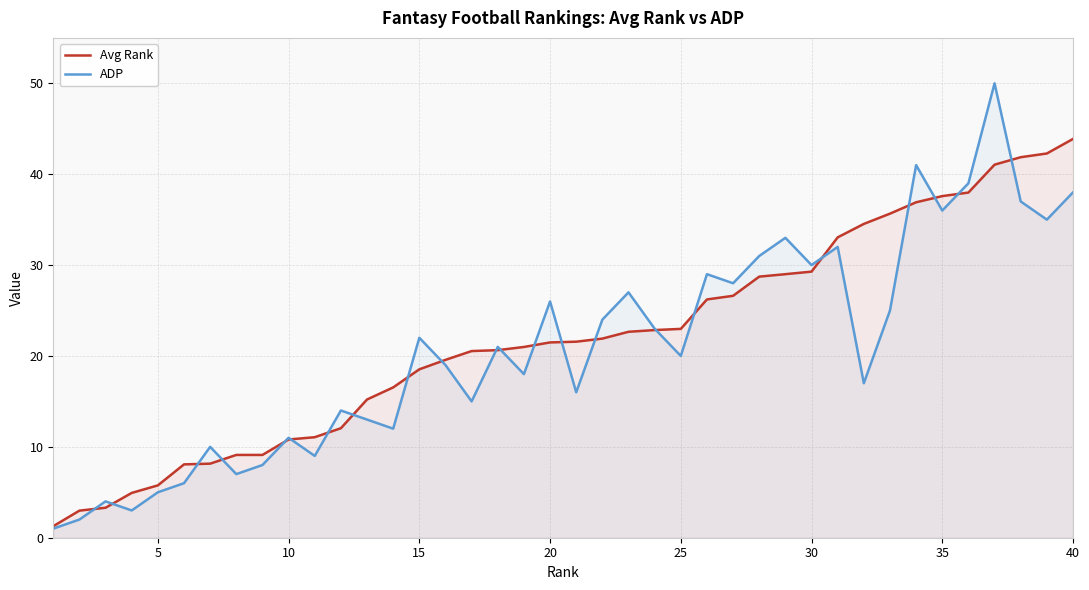

In ADP, how many points are lower than both neighbors (excluding endpoints)?

13